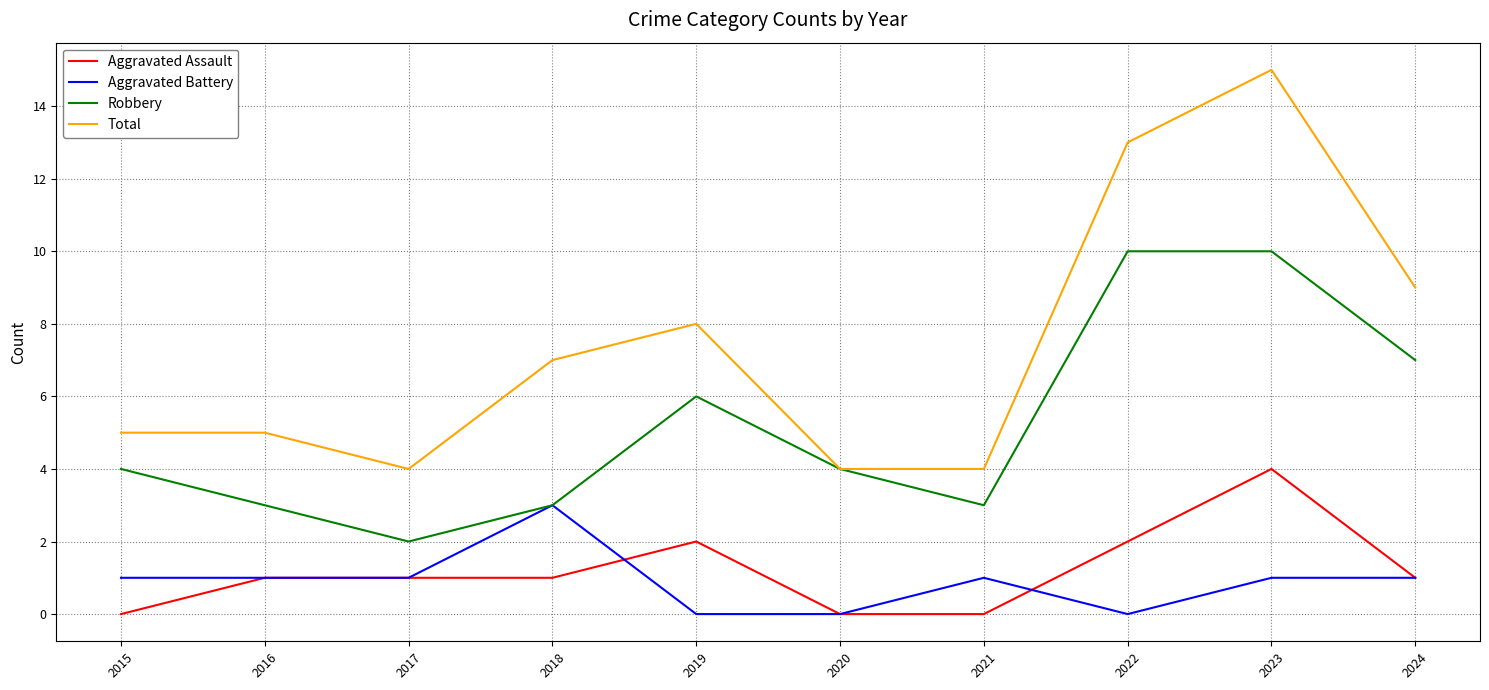

Which series has the largest range (max minus min)?

Total